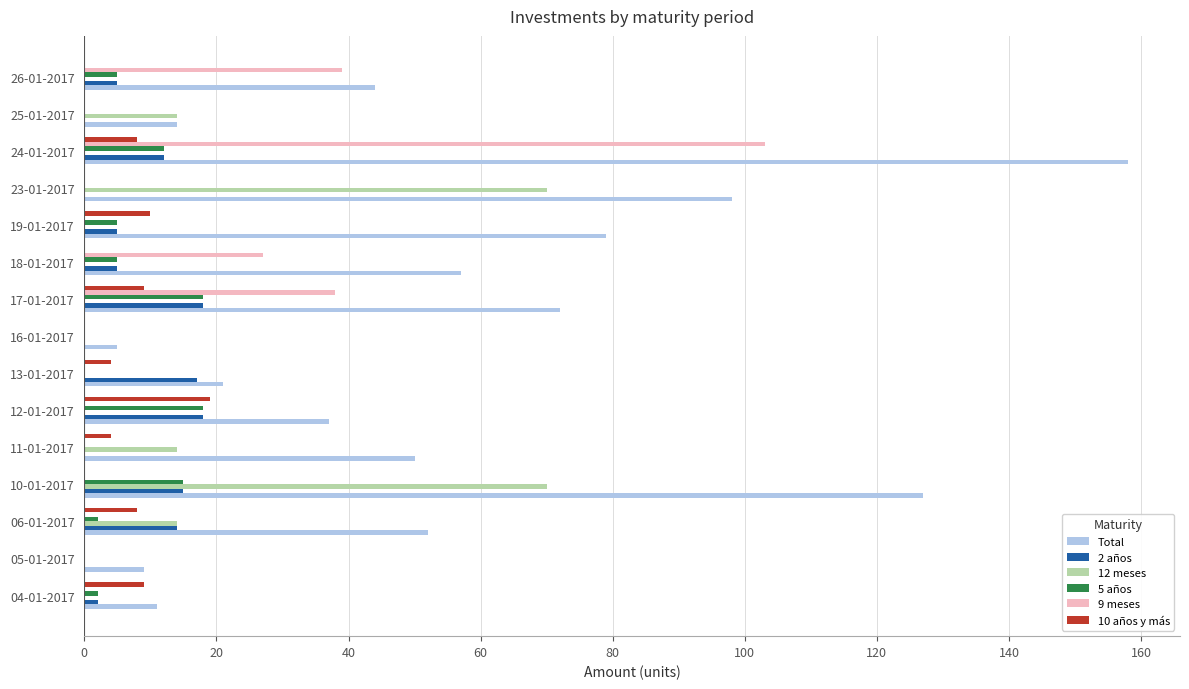

Which category has the highest value across all series?

24-01-2017